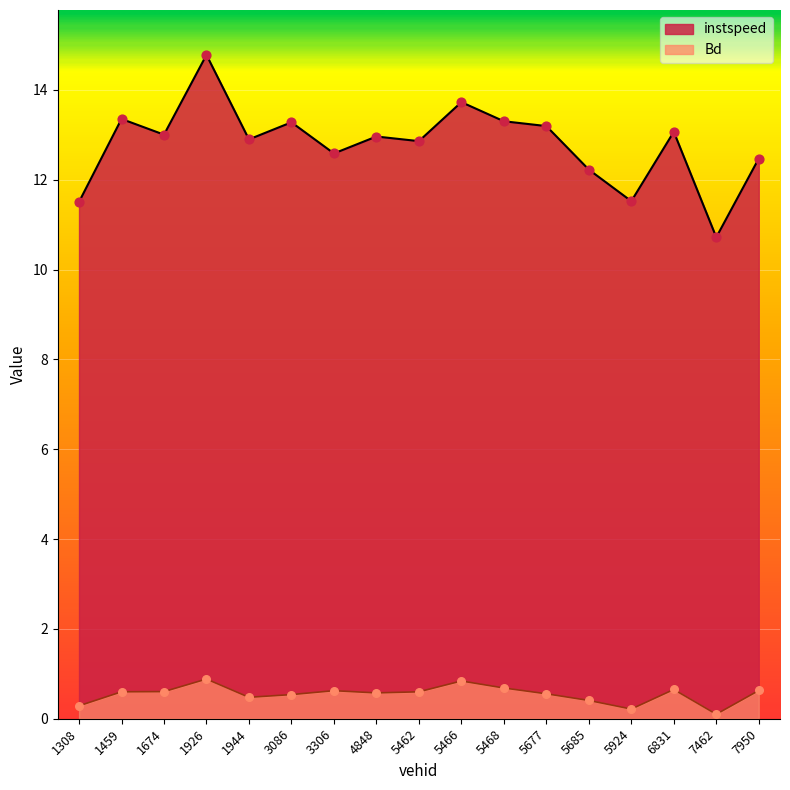

Which series reaches the maximum Y coordinate?

instspeed